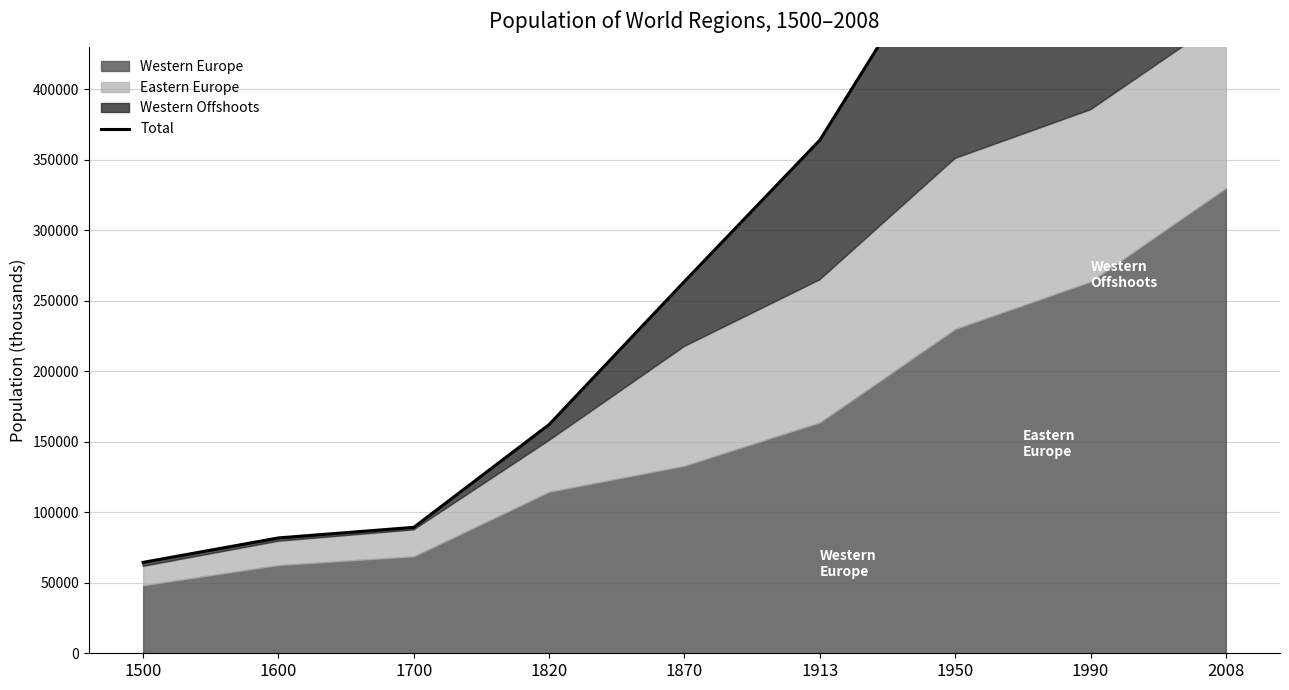

True or false: the data has more than 0 interior local peaks.

False